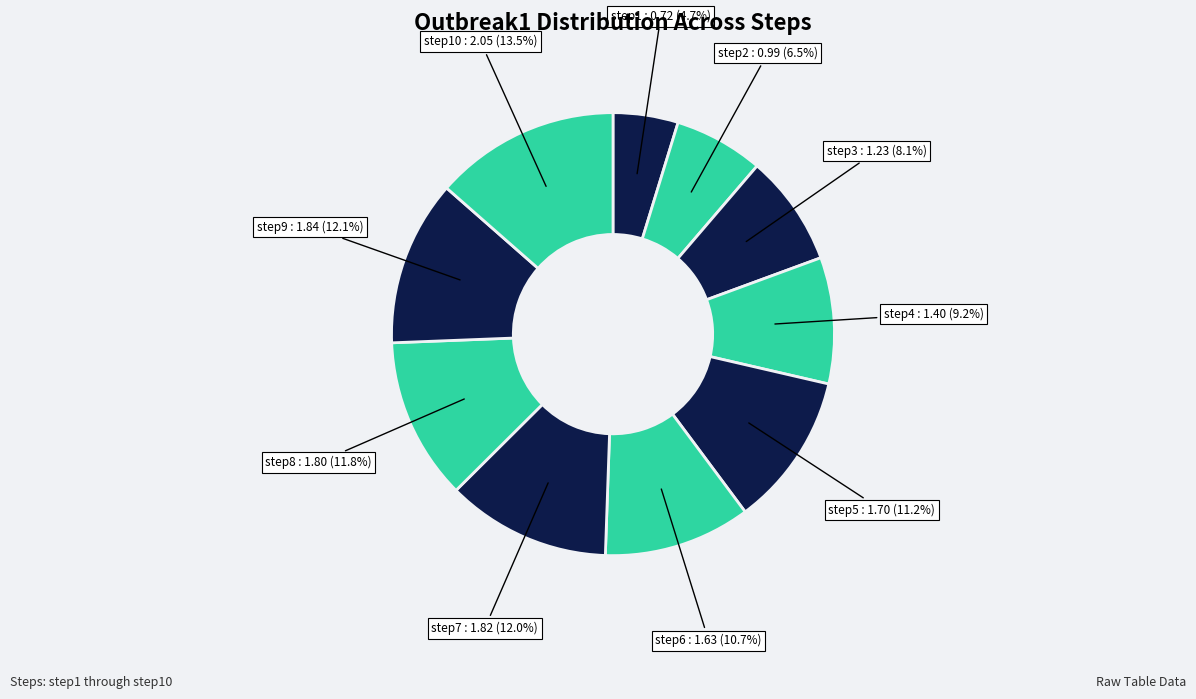

To the nearest percent, what is the average slice percentage?

10%